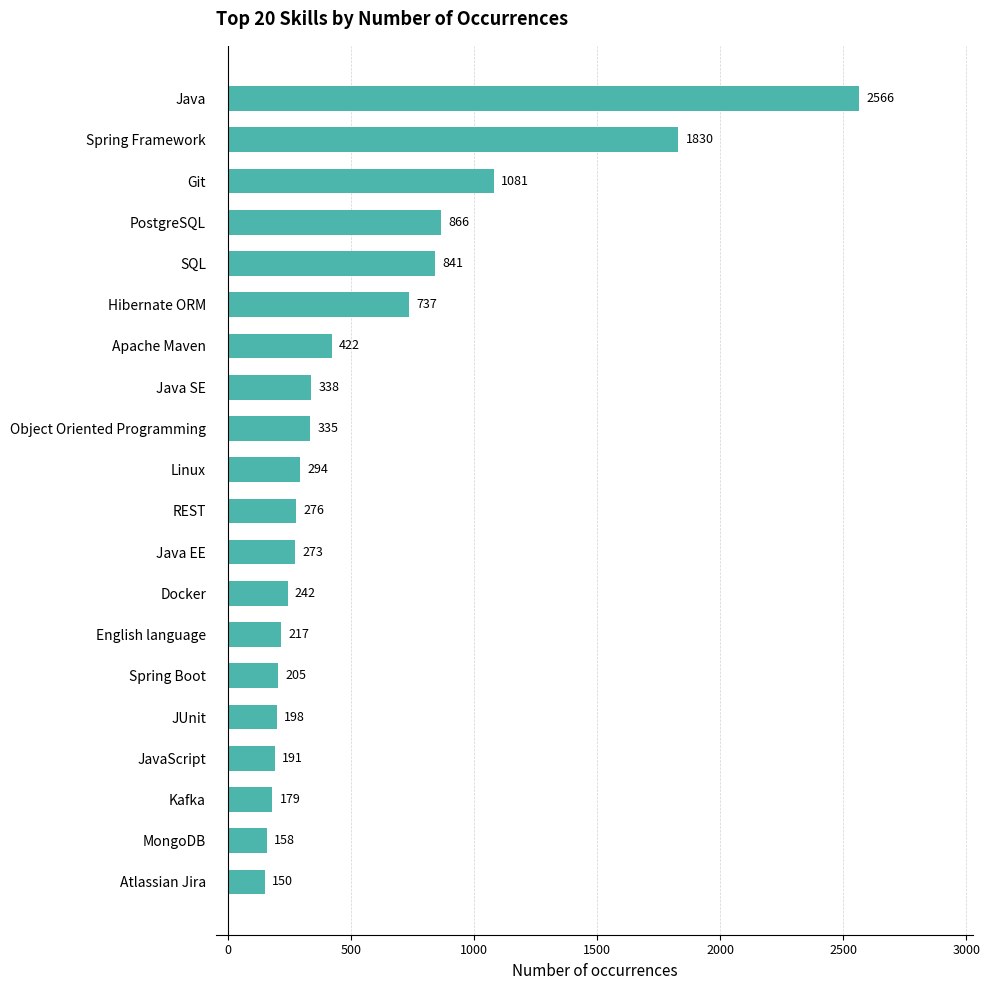

Are the bars grouped side by side (vs. stacked)?

No